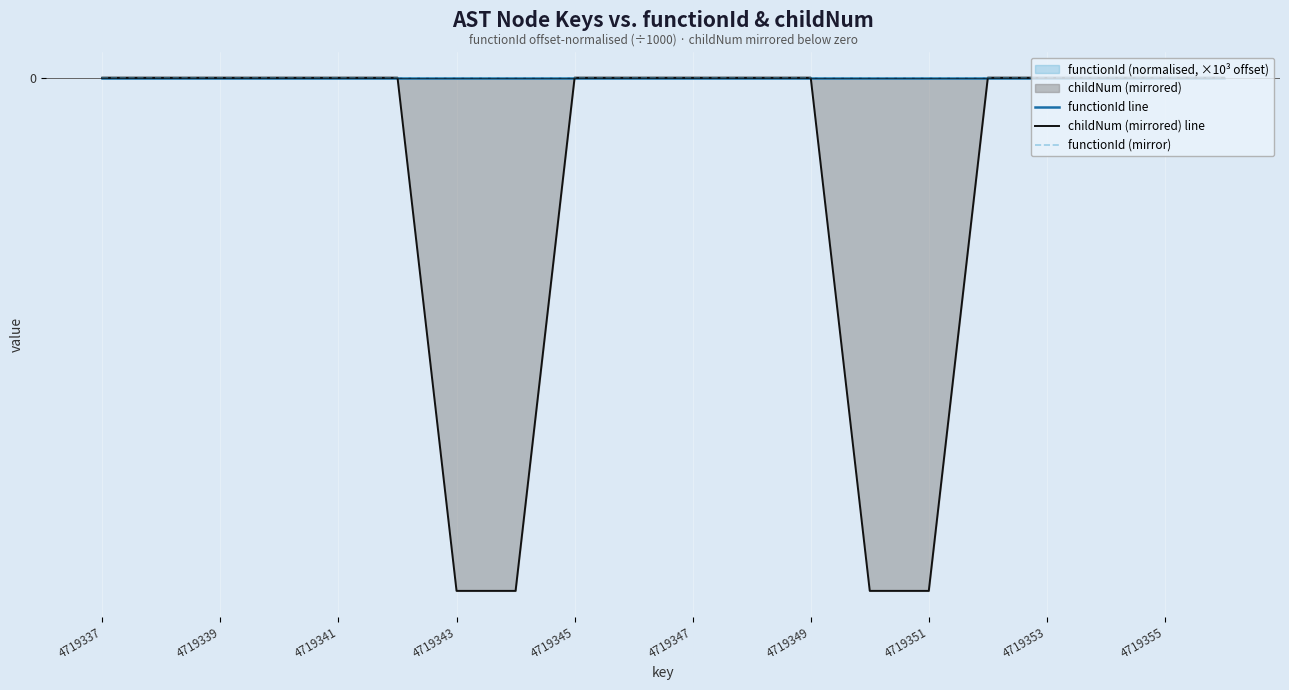

True or false: childNum (mirrored) line has more than 0 points higher than both neighbors.

False